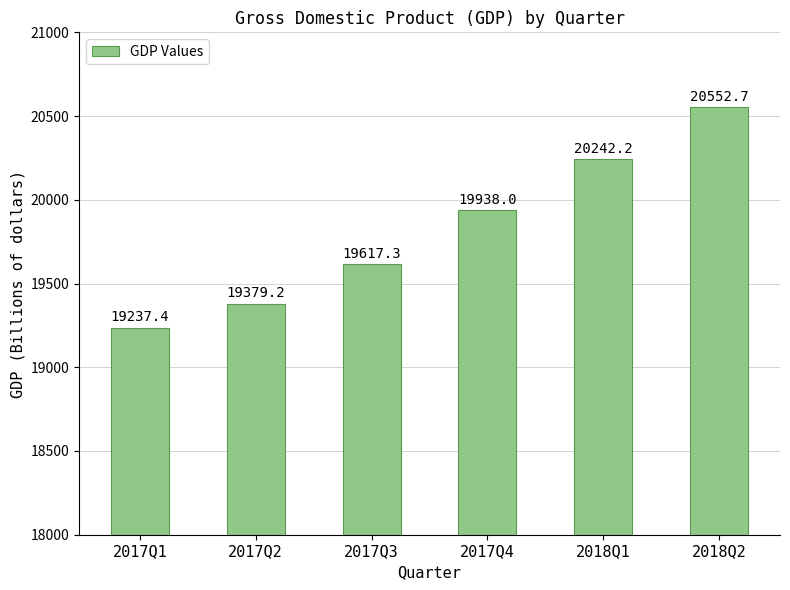

The chart shows a value of 26906.7 at 2018Q1. True or false?

False